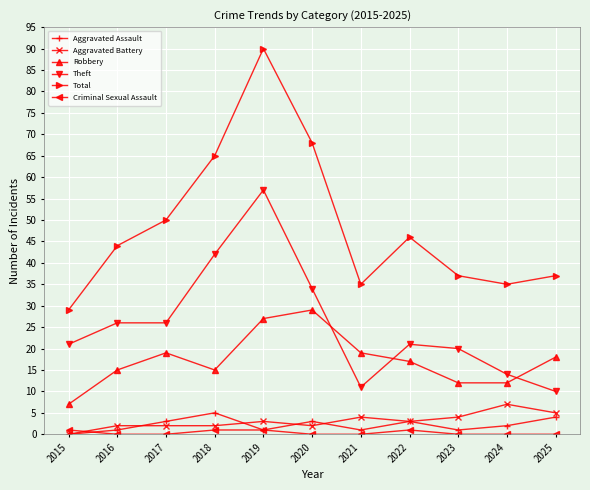

True or false: Total has more than 1 interior local peaks.

True